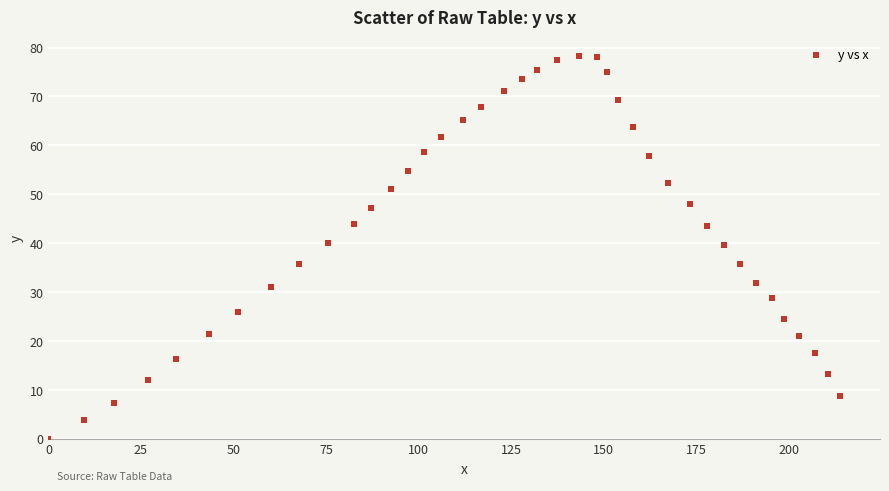

What is the range of X values (max minus min)?

214.0